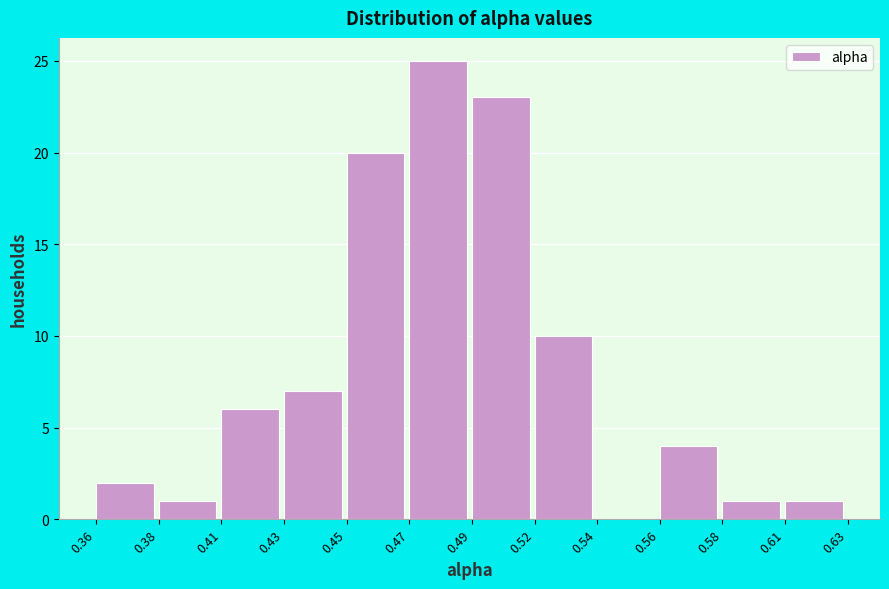

Reading left to right, what are all the values shown in this chart?

0.36=2	0.38=1	0.41=6	0.43=7	0.45=20	0.47=25	0.49=23	0.52=10	0.54=0	0.56=4	0.58=1	0.61=1